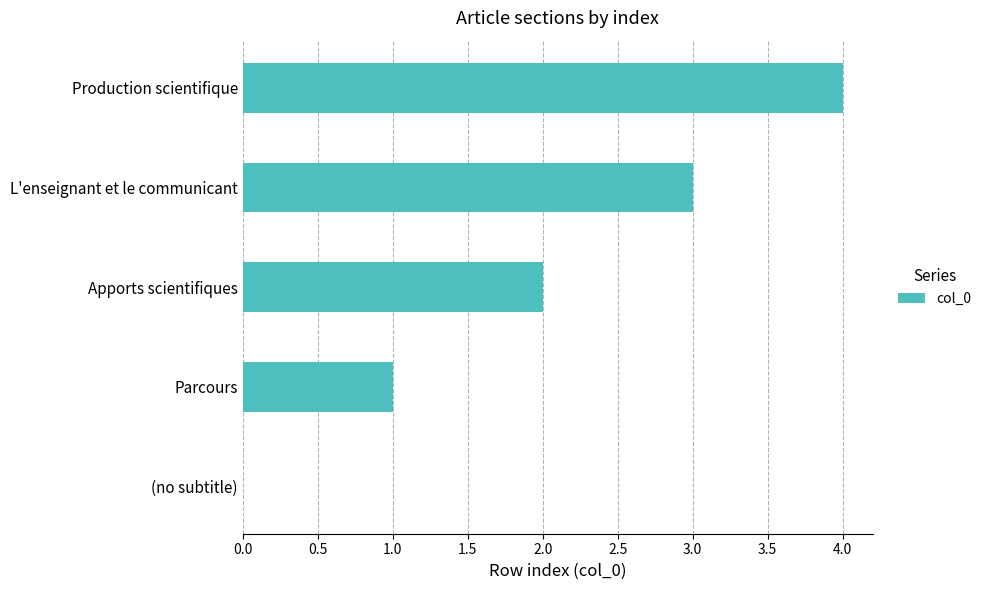

What is the change in value from Apports scientifiques to Production scientifique?

+2